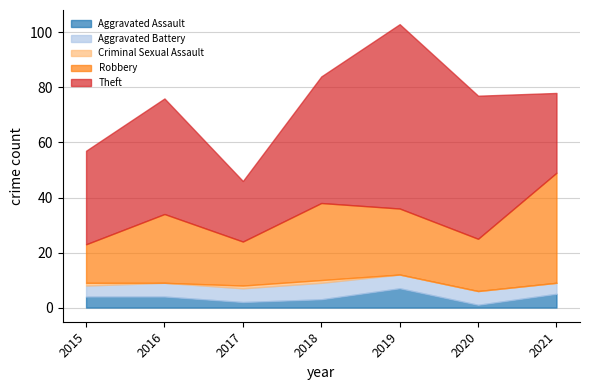

The Theft series shows 34 at 2015. True or false?

True